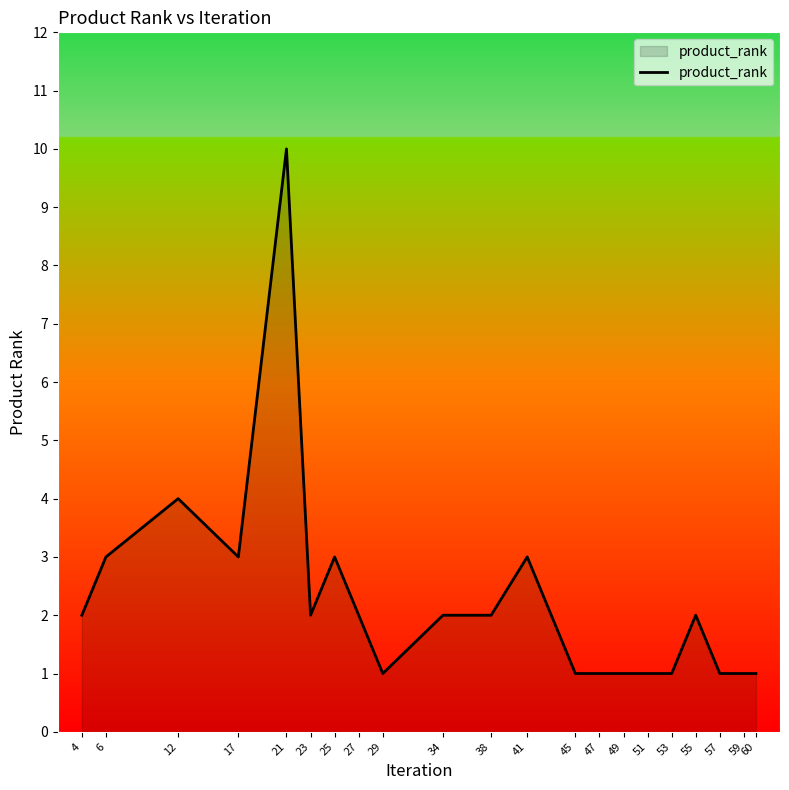

At which category does the data reach its first local valley?

17